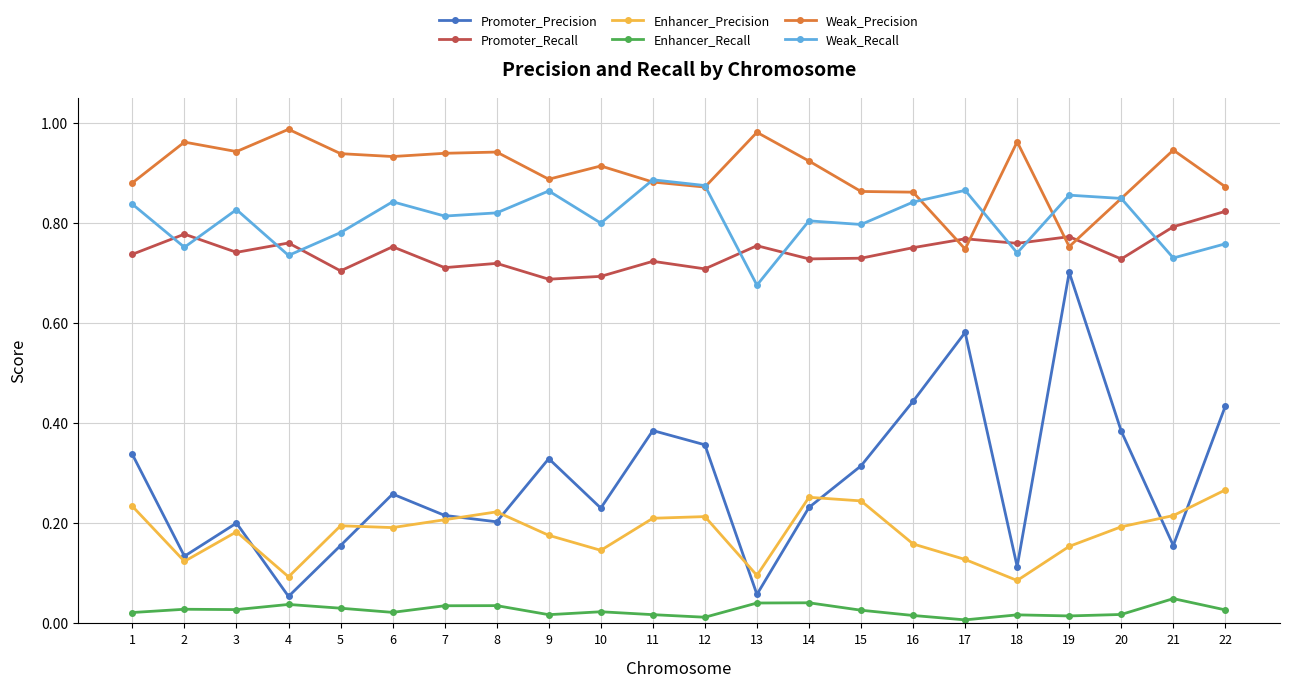

What is the sum of the Promoter_Recall values at 19 and 15?

1.5